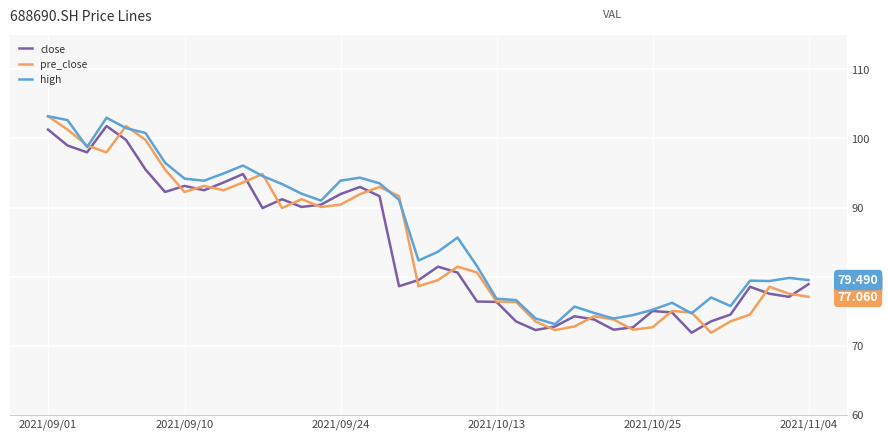

Is this an area chart (filled region under the line)?

No